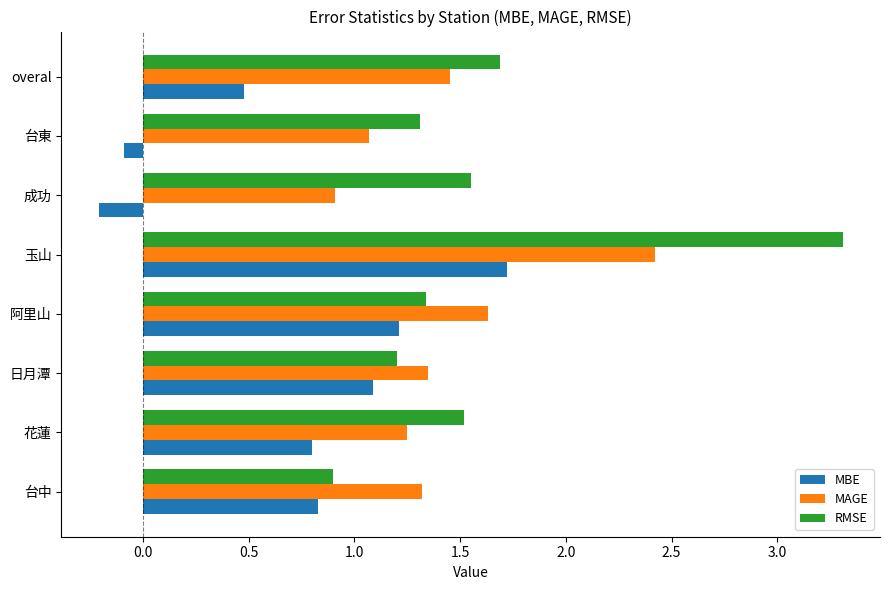

Rank the series by their average value, from lowest to highest.

MBE, MAGE, RMSE